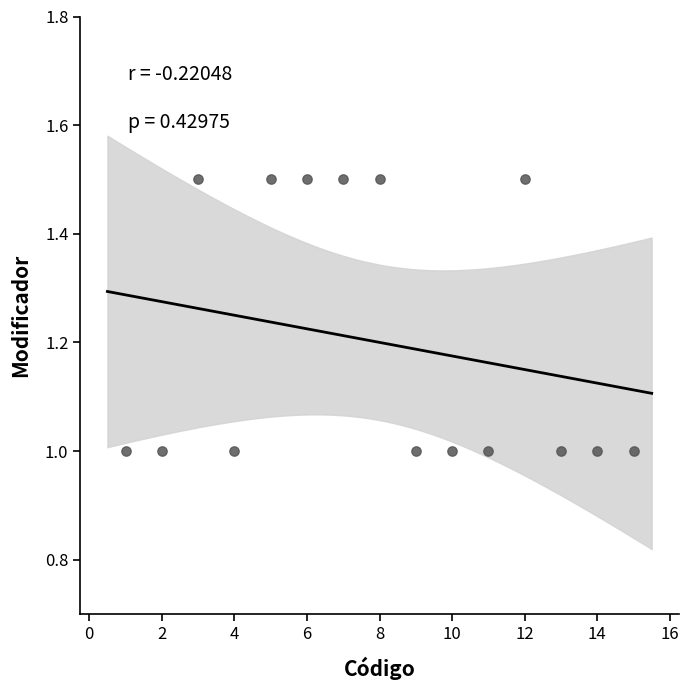

What is the range of X values (max minus min)?

14.0